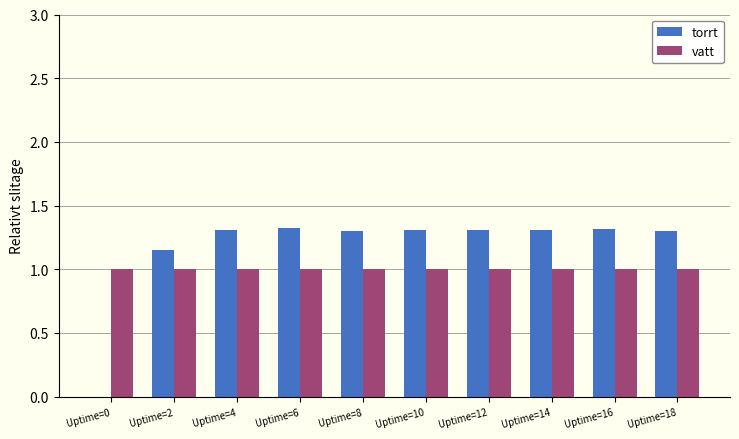

Is the value of torrt at Uptime=10 greater than the value of vatt at Uptime=2?

Yes